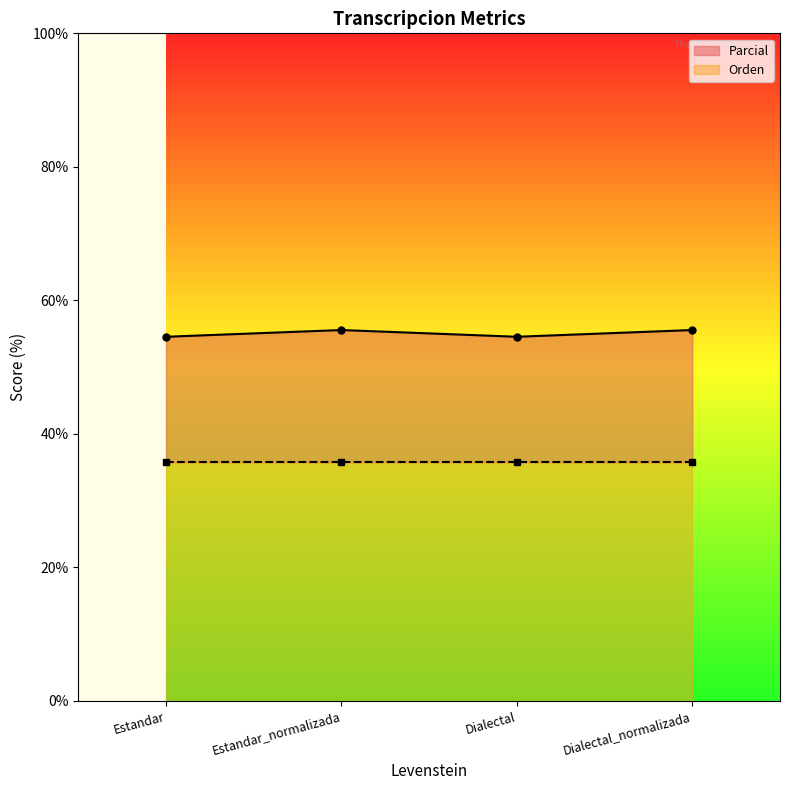

What is the difference between the second highest and minimum values?

1.0